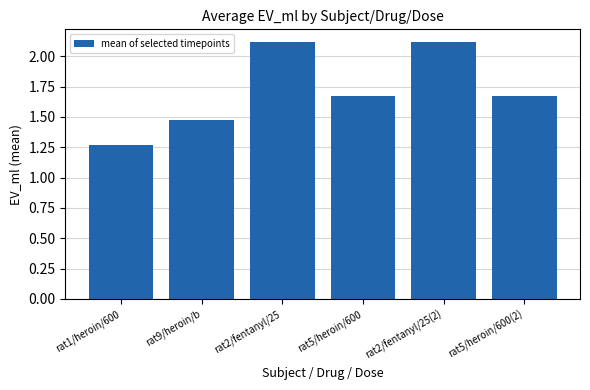

How many distinct data groups are displayed?

1